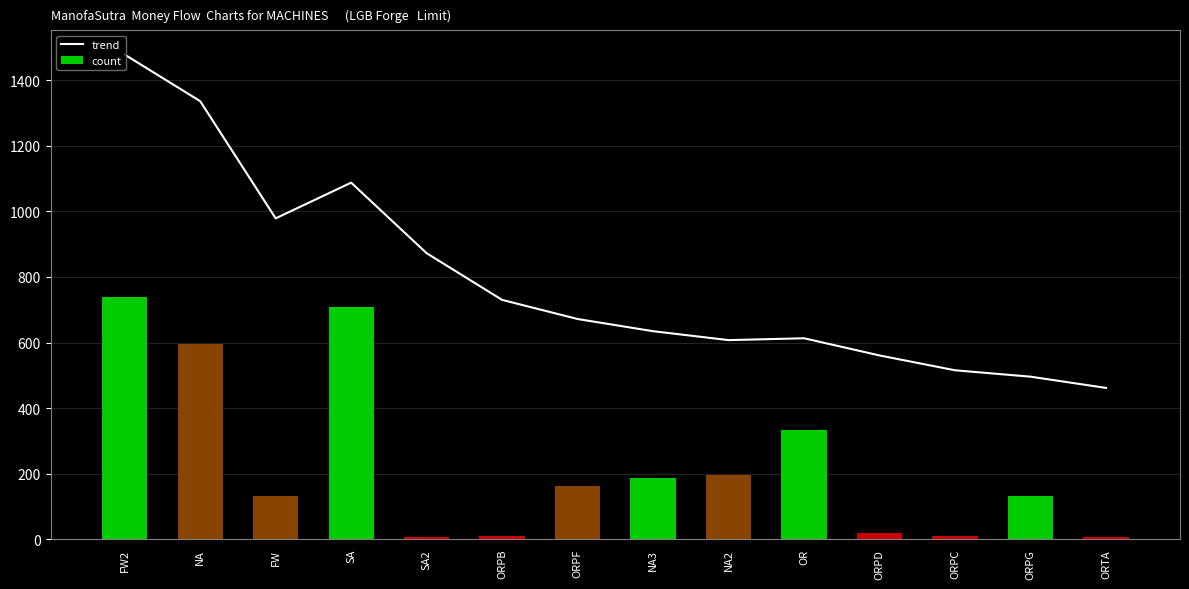

What is the average value of the trend series?

788.7